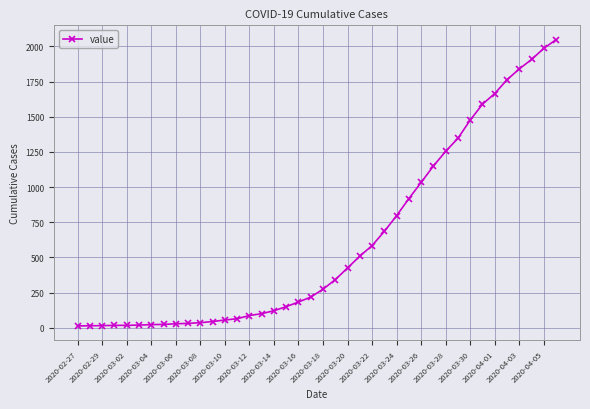

What is the maximum value shown in the chart?

2048